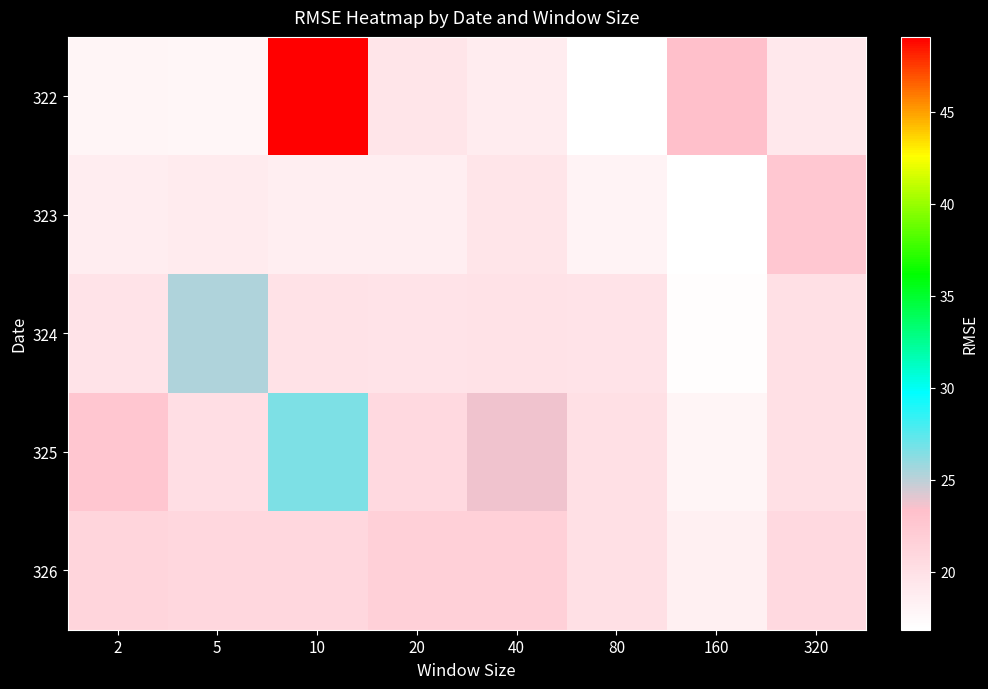

Reading right to left, what are all the values shown in this chart?

322: 320=19.2	160=23.4	80=16.9	40=18.8	20=19.5	10=49.1	5=17.8	2=18.0
323: 320=22.5	160=16.9	80=18.1	40=19.5	20=18.5	10=18.6	5=18.9	2=18.6
324: 320=20.0	160=17.0	80=19.7	40=19.8	20=19.6	10=19.8	5=25.4	2=19.6
325: 320=20.1	160=17.9	80=20.0	40=23.7	20=20.7	10=26.6	5=20.2	2=22.7
326: 320=20.7	160=18.4	80=20.0	40=21.7	20=21.7	10=21.0	5=21.0	2=21.2